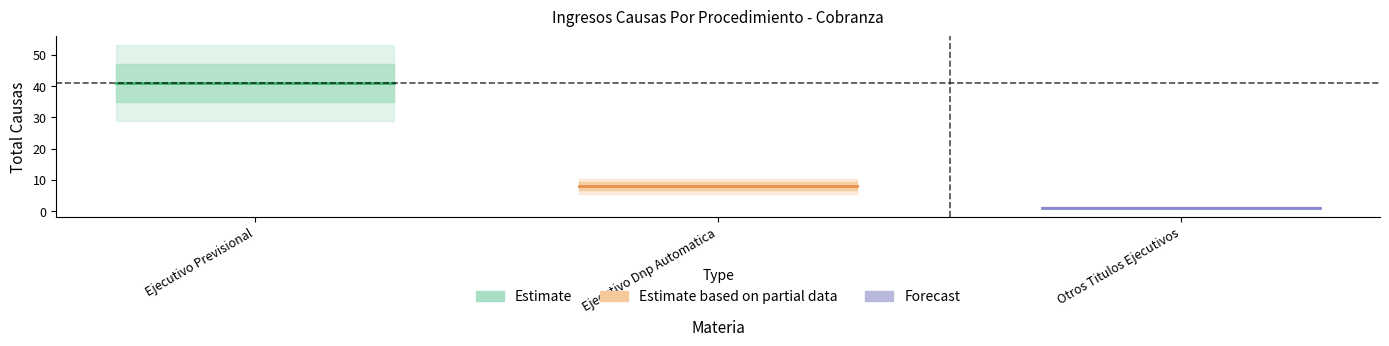

Rank the series by their maximum value, from lowest to highest.

Forecast, Estimate based on partial data, Estimate